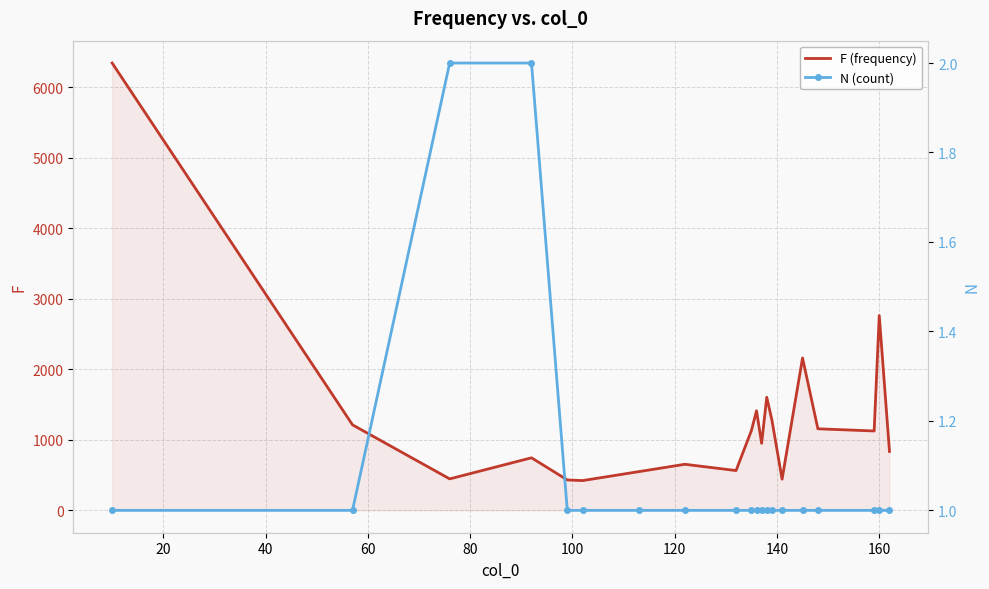

Rank the series by their maximum value, from lowest to highest.

N (count), F (frequency)